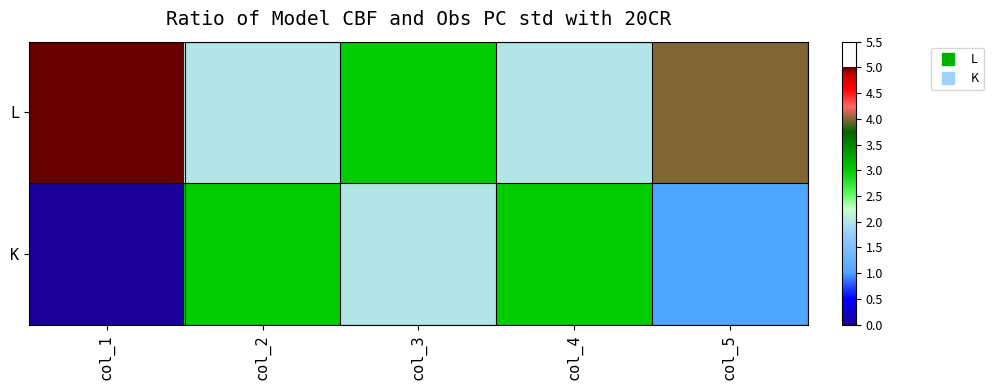

What is the difference between the highest and lowest values at col_2?

1